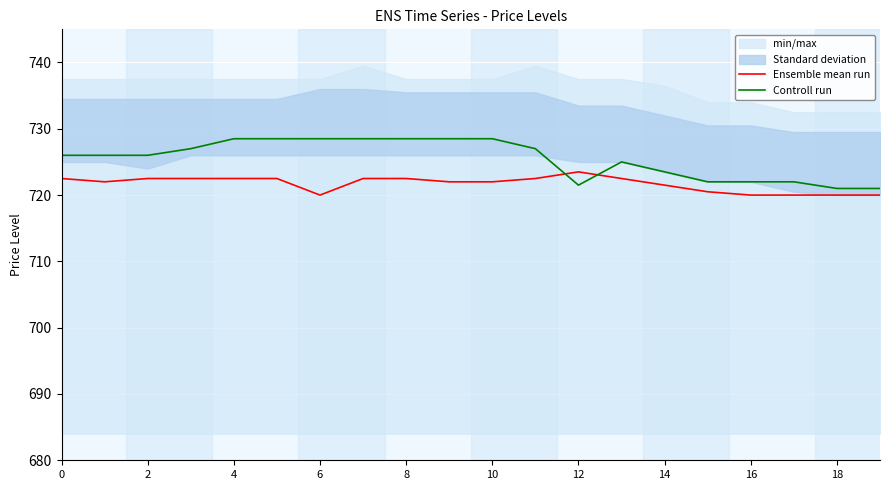

How many lines are shown in the chart?

2